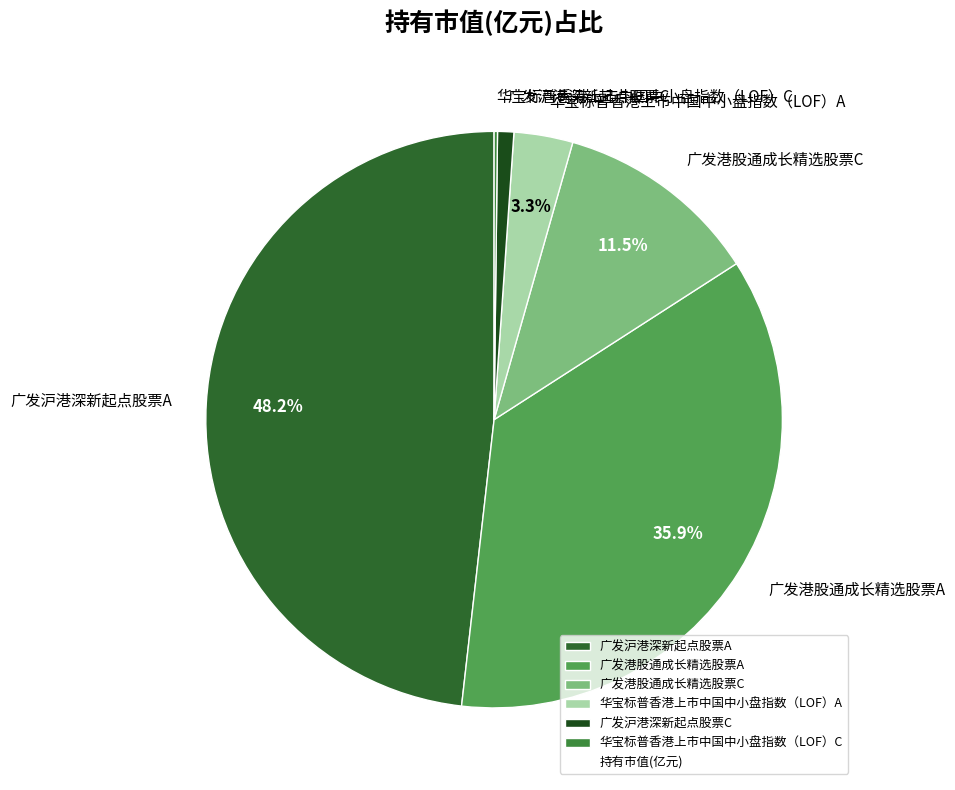

Which has a higher value, 广发港股通成长精选股票C or 广发港股通成长精选股票A?

广发港股通成长精选股票A